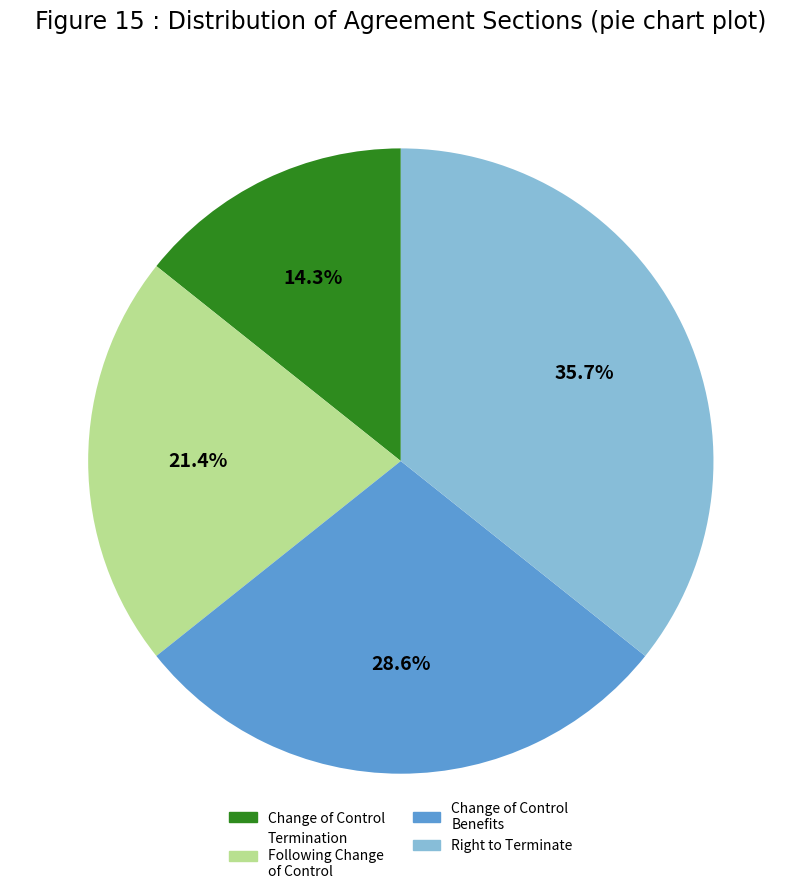

Is there any slice that represents more than half of the pie?

No